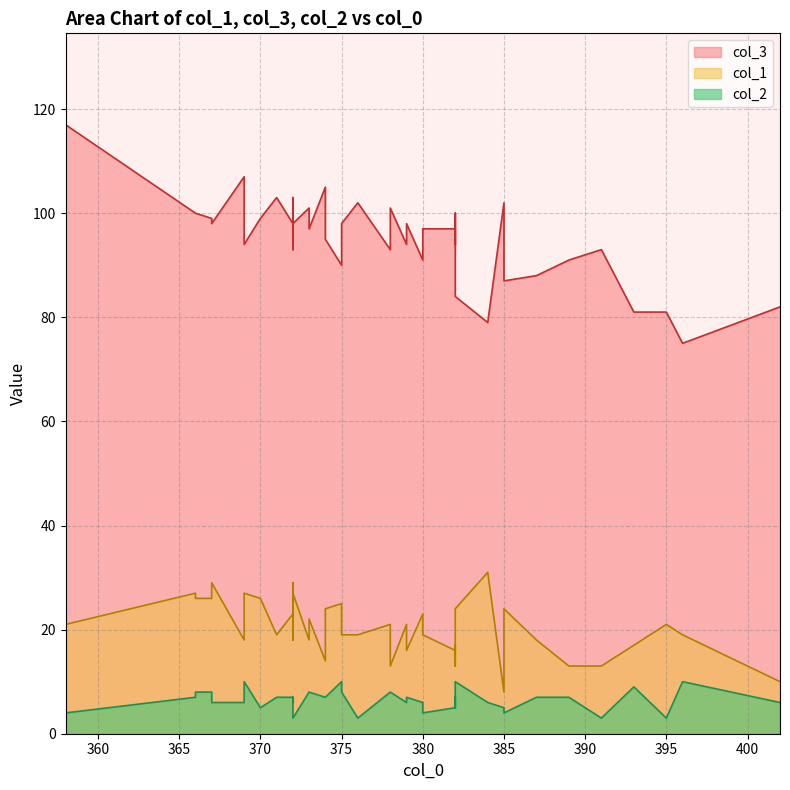

True or false: col_3 and col_2 intersect in this chart.

False